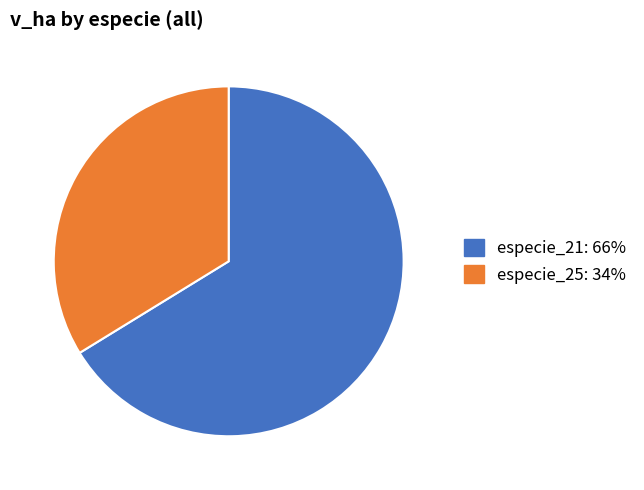

How many segments does this pie chart have?

2